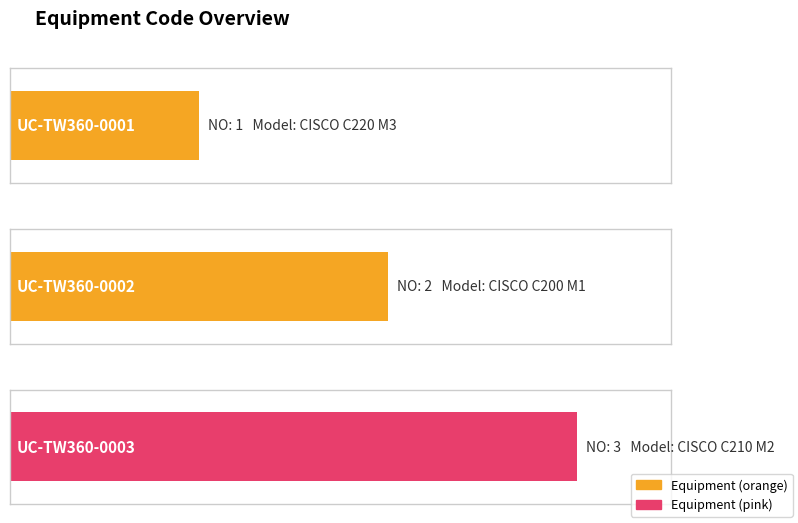

How many bars are there in total?

3